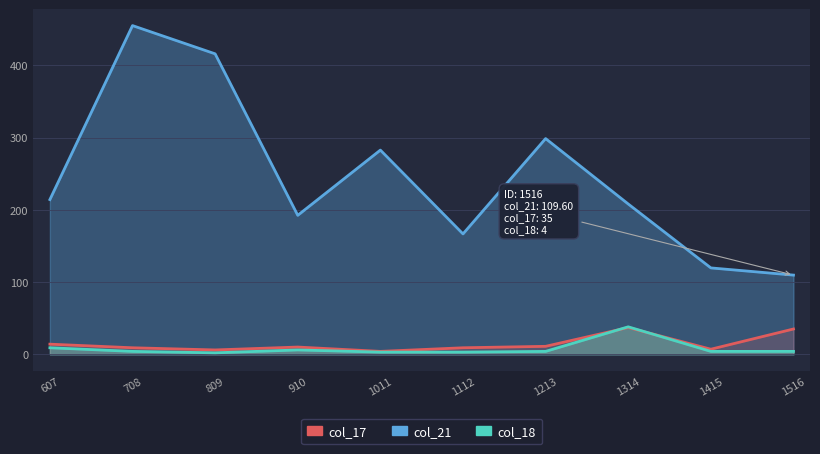

What is the difference between the col_21 values at 910 and 708?

262.6